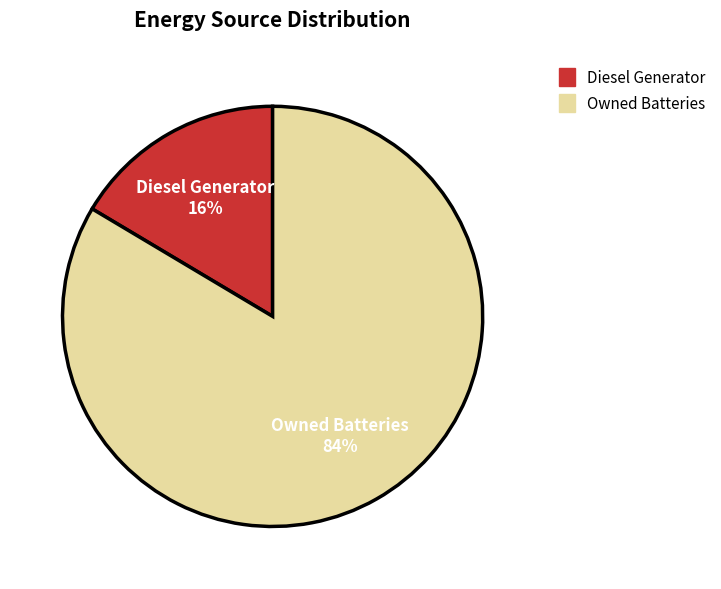

To the nearest percent, what is the average slice percentage?

50%